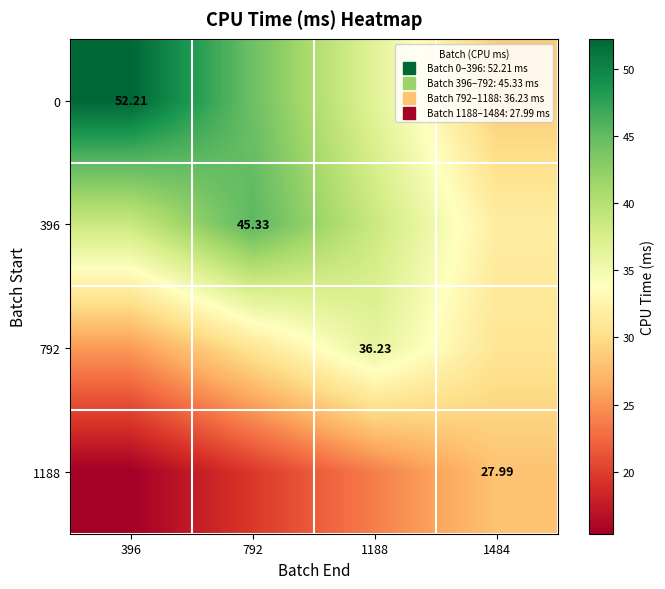

Which has a higher value, 396 or 792?

396